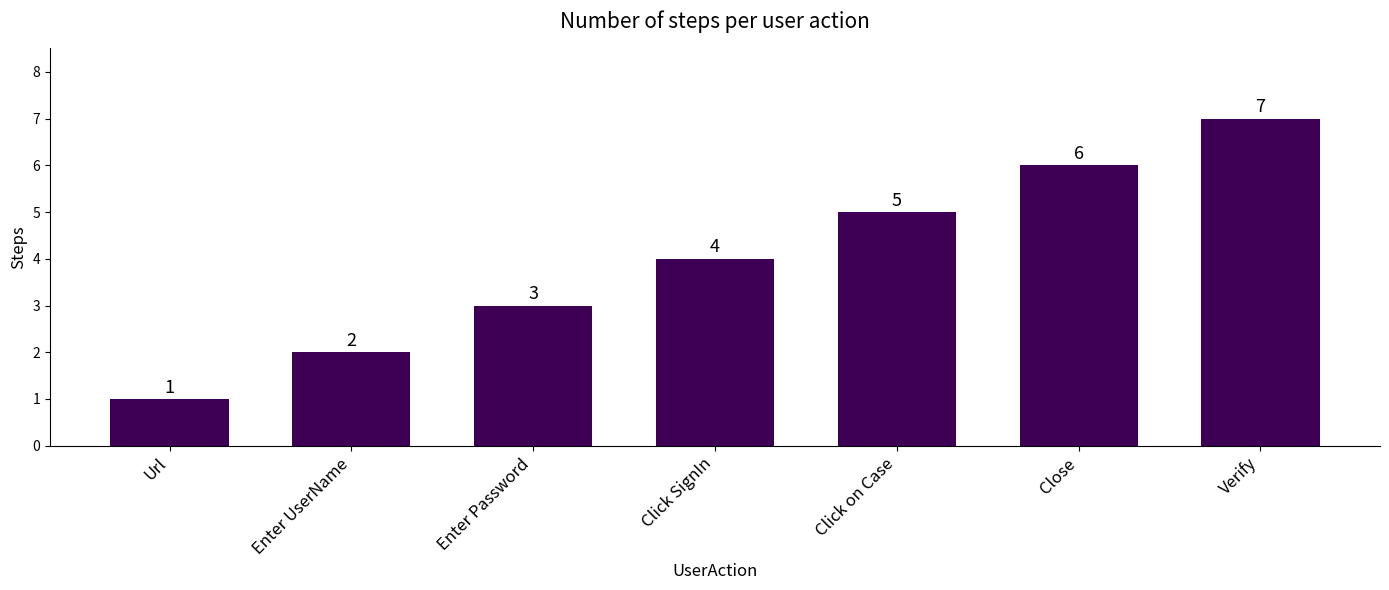

What is the greatest value displayed?

7